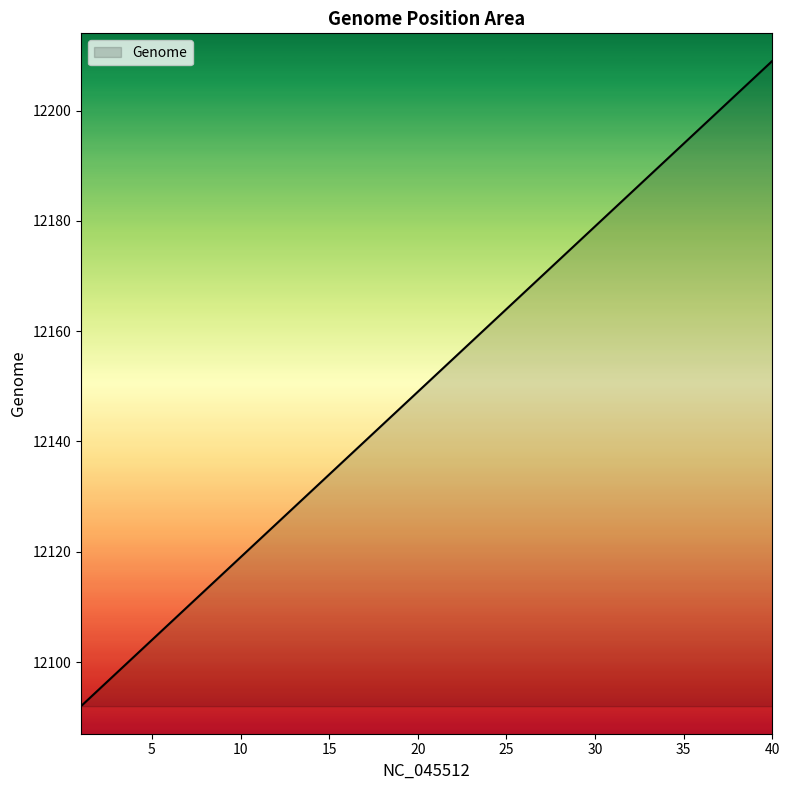

What is the greatest value displayed?

12209